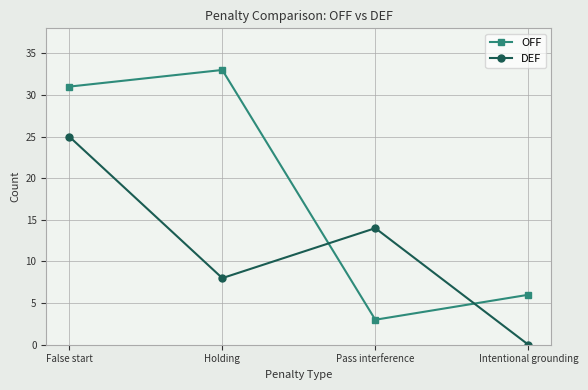

What value does the OFF series have at Holding?

33